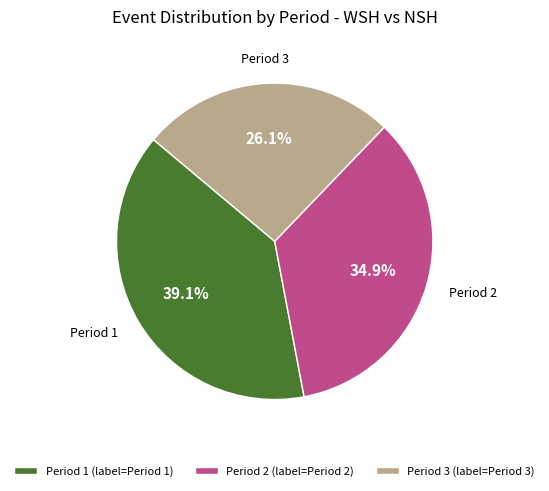

What is the ratio of the value at Period 2 to the value at Period 3?

1.3